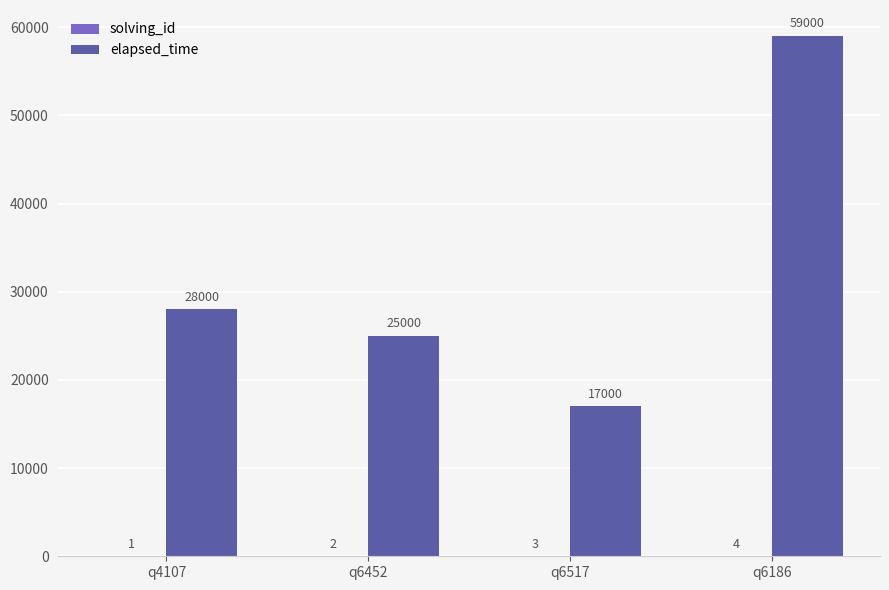

What is the sum of all elapsed_time values?

129000